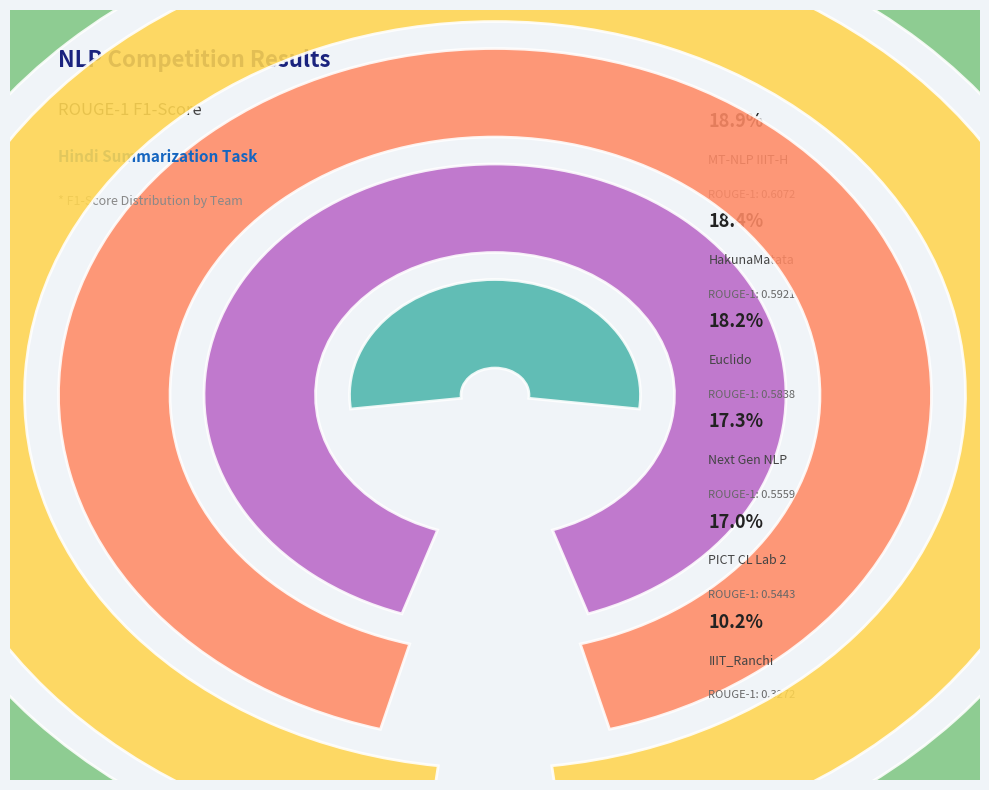

Between Next Gen NLP and PICT CL Lab 2, which is larger?

Next Gen NLP